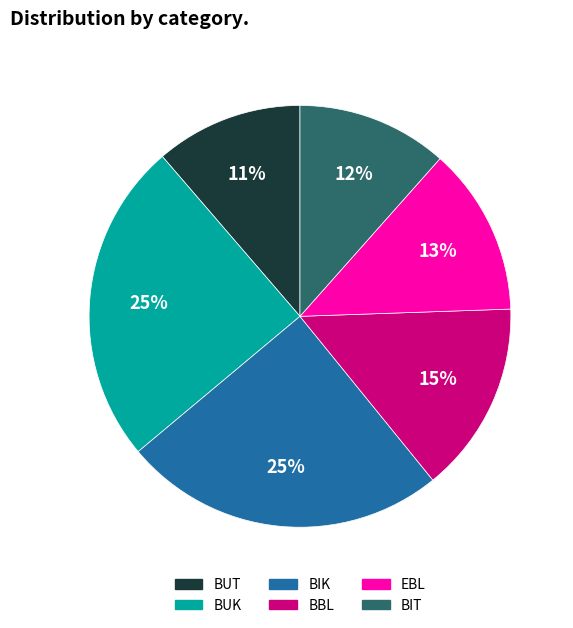

Does any single category account for the majority?

No